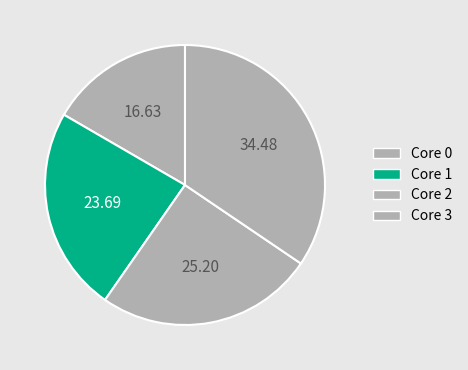

Rank the categories by value from highest to lowest.

Core 3, Core 2, Core 1, Core 0